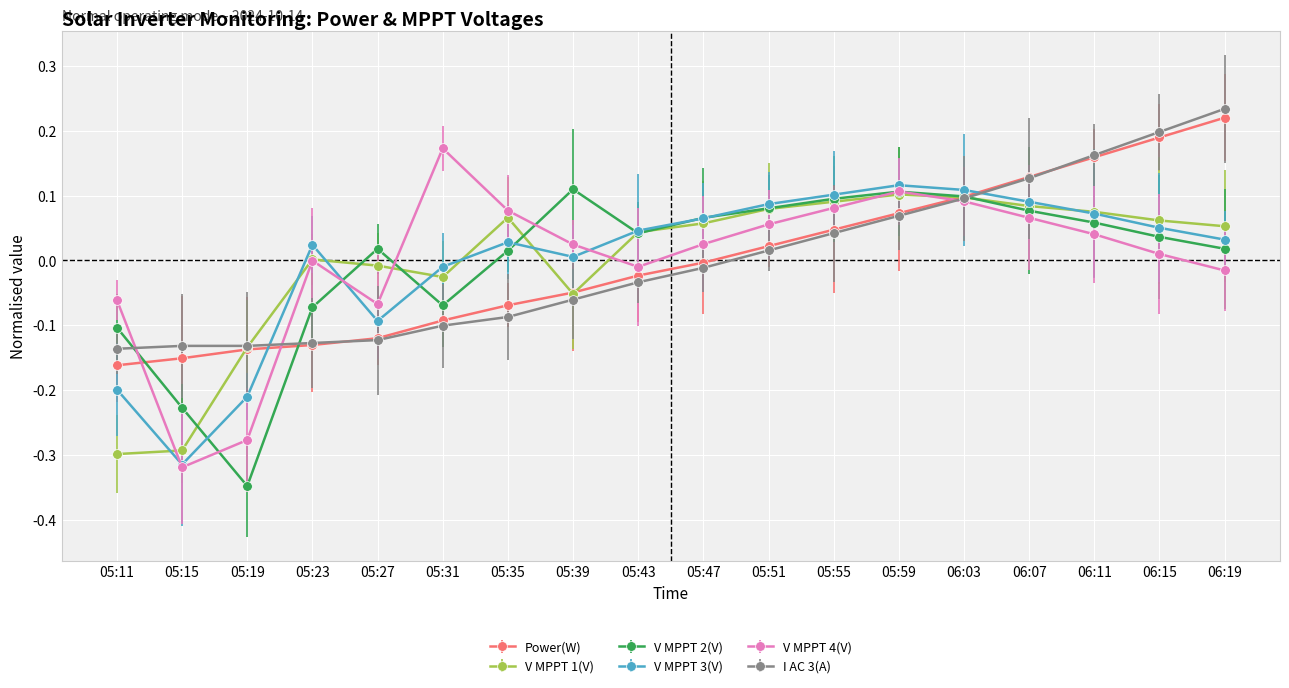

How many lines are shown in the chart?

6